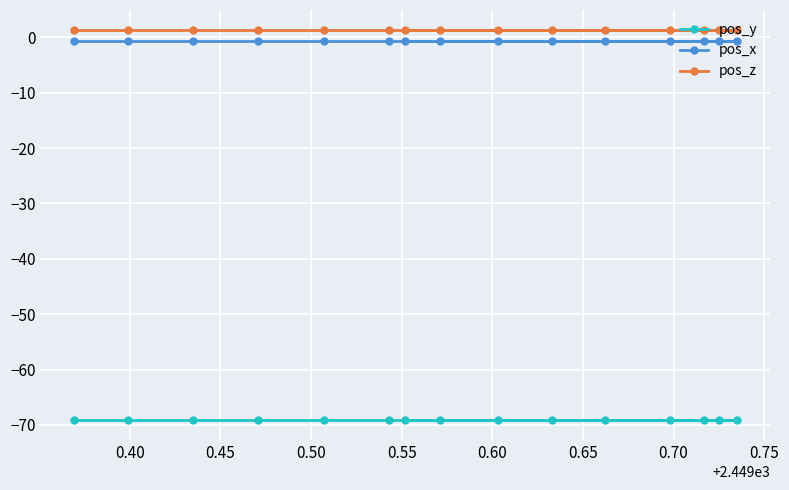

What is the highest value of the pos_y series?

-69.2